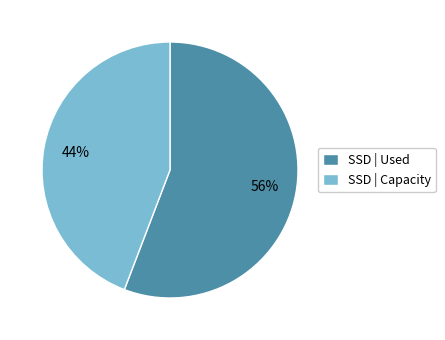

True or false: SSD | Capacity accounts for 44% of the total.

True